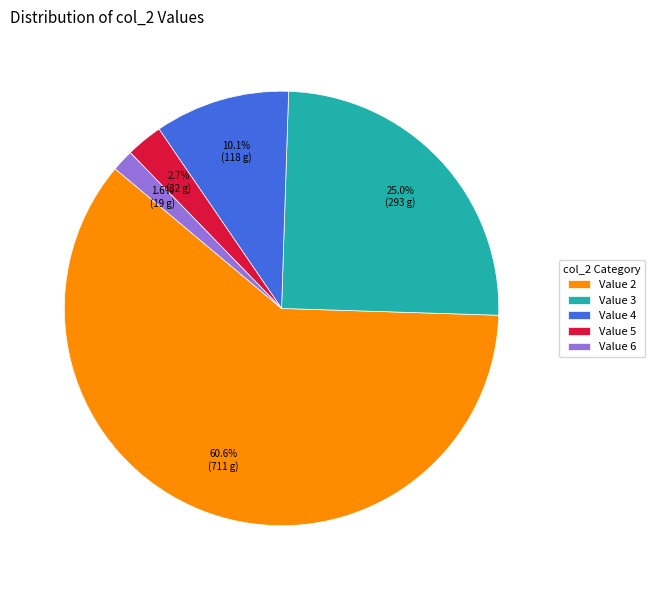

What percentage is NOT represented by Value 2?

39.4%